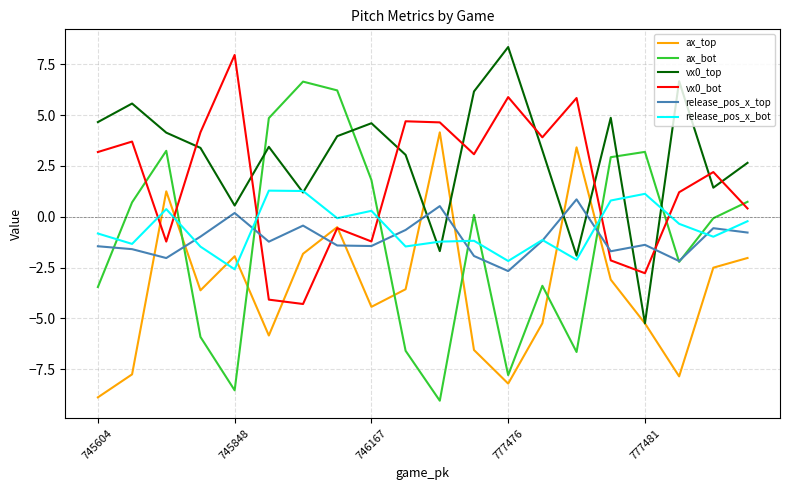

After their last crossing, which series has the higher values: release_pos_x_bot or ax_bot?

ax_bot